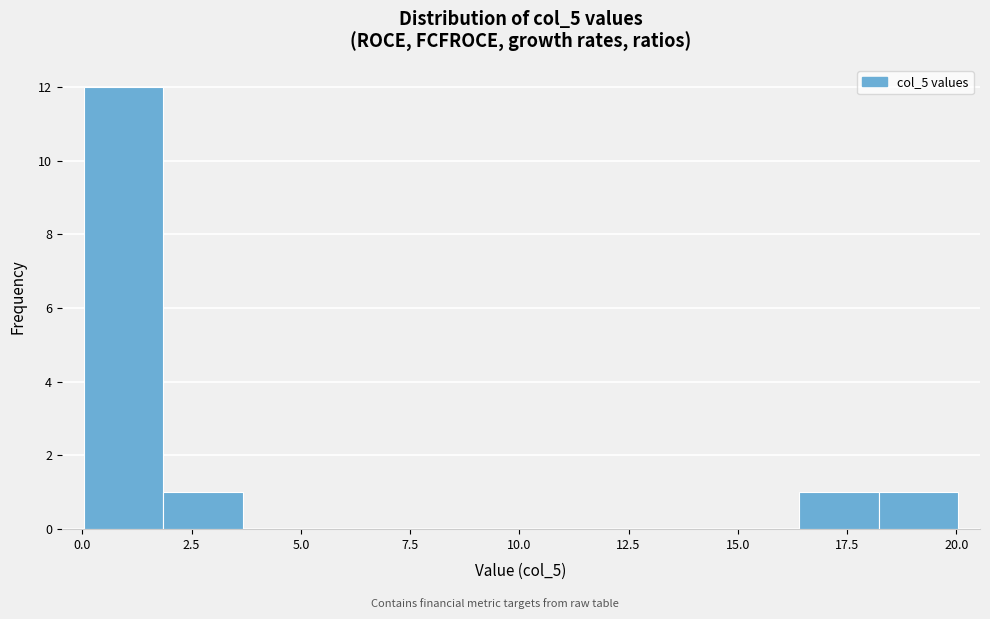

Read against the x-axis, roughly where is the centre of the tallest bar?

1.0